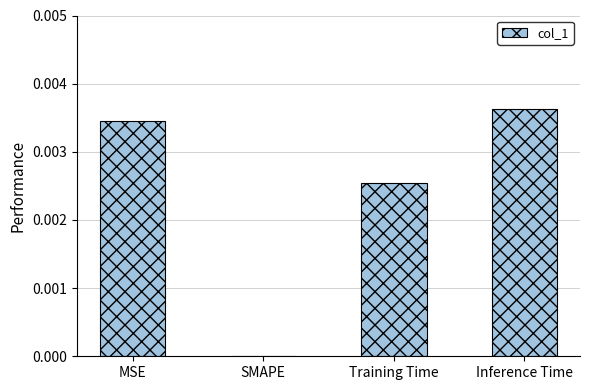

The chart shows a value of 0.0 at Training Time. True or false?

True